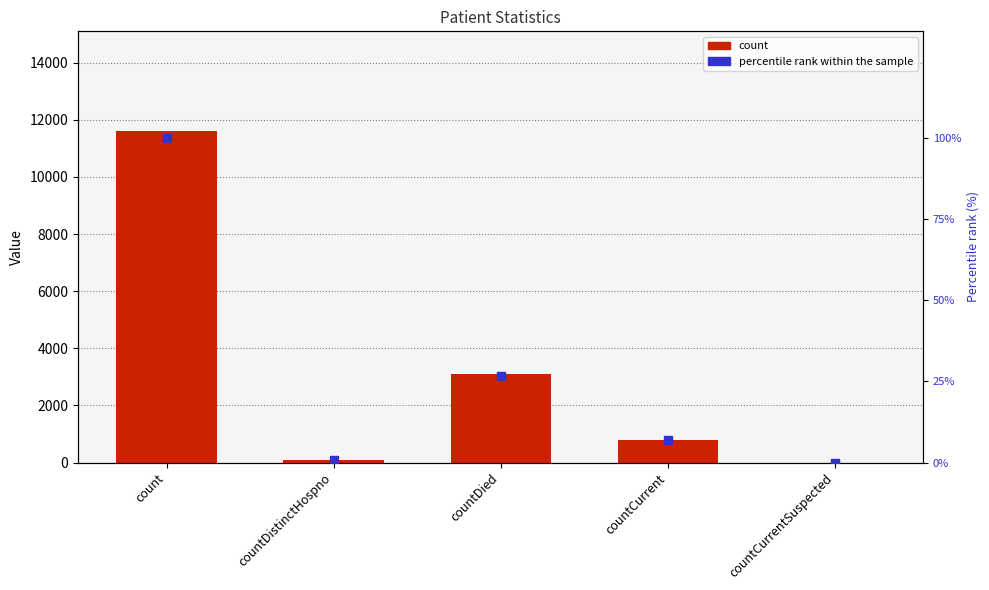

What are all the series names shown in the legend?

count, percentile rank within the sample